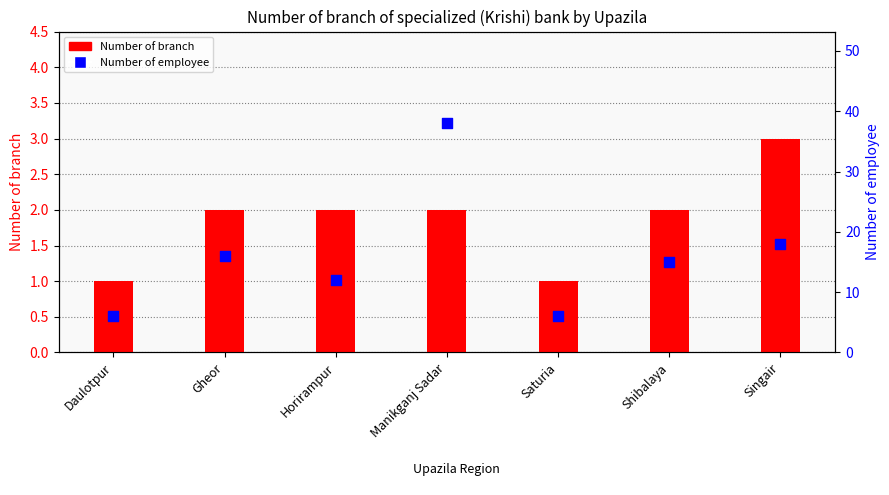

Is the value of Number of branch at Daulotpur greater than the value of Number of employee at Shibalaya?

No